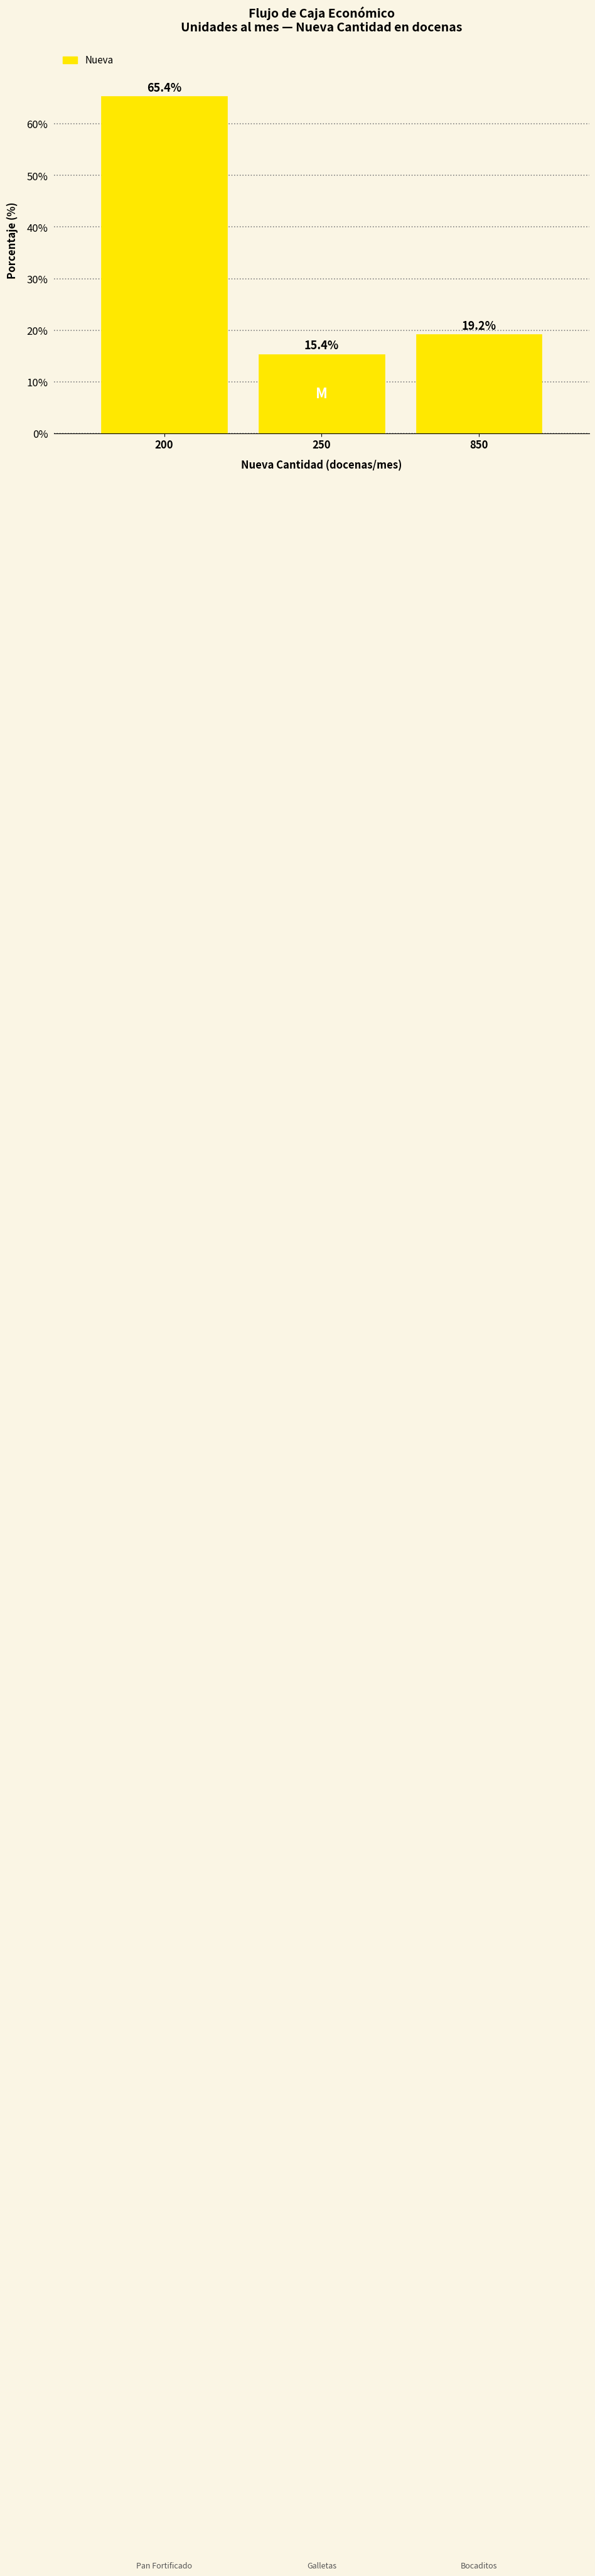

Reading left to right, what are all the values shown in this chart?

65.4	15.4	19.2